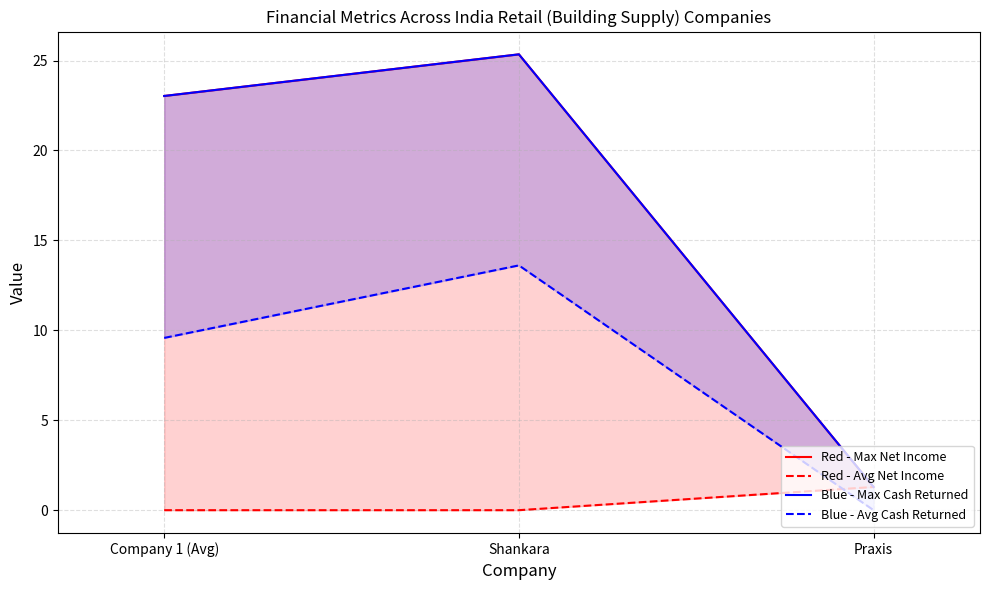

Rank the series at Shankara from highest to lowest value.

Red - Max Net Income, Blue - Max Cash Returned, Blue - Avg Cash Returned, Red - Avg Net Income